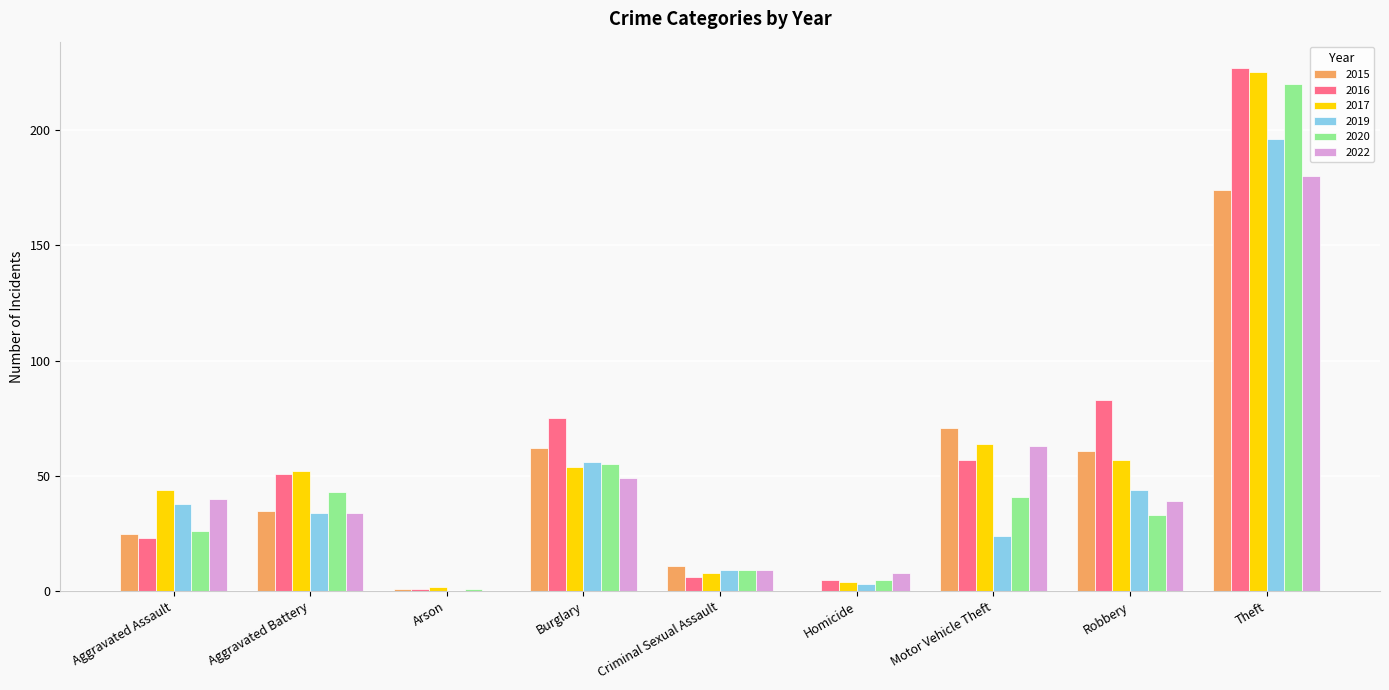

What is the maximum value shown in the chart?

227